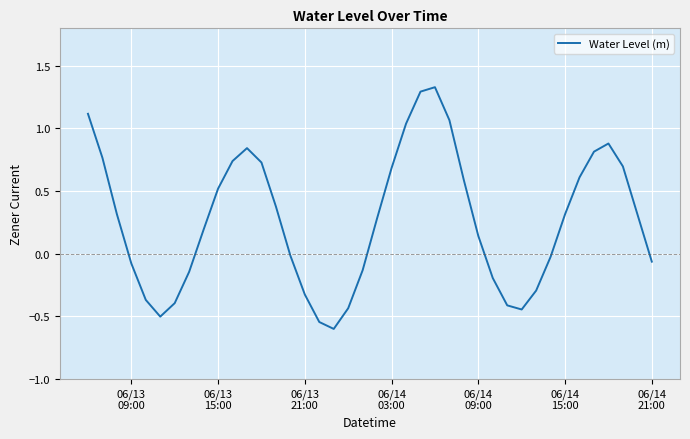

What is the difference between the maximum and minimum values?

1.9